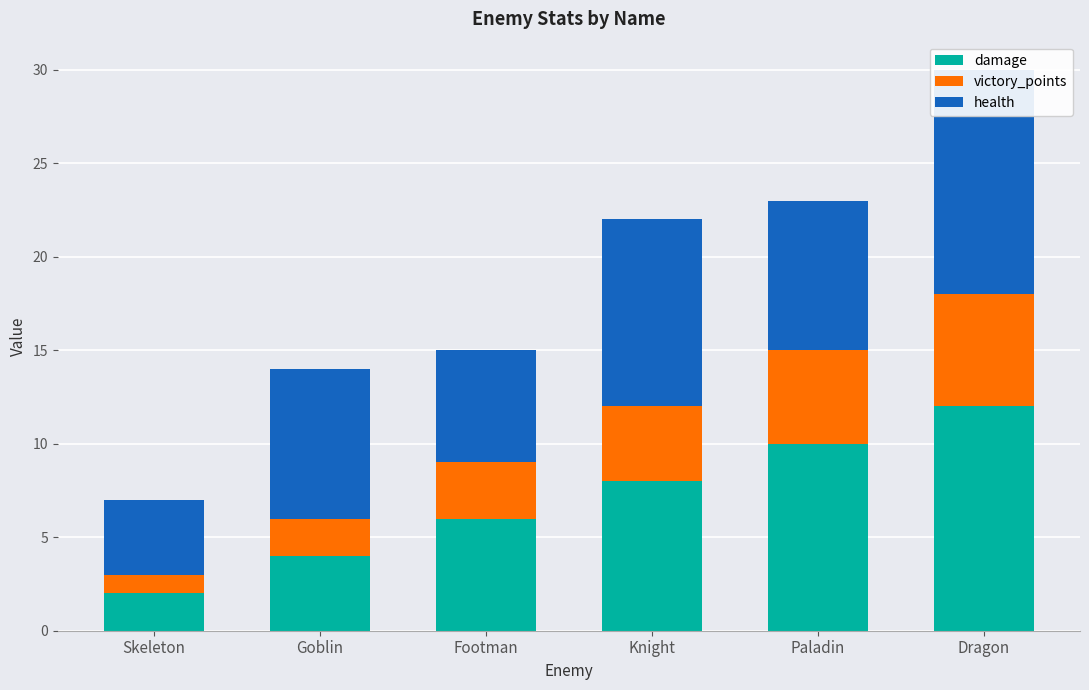

Reading right to left, transcribe all the data shown in this chart.

damage: Dragon=12	Paladin=10	Knight=8	Footman=6	Goblin=4	Skeleton=2
victory_points: Dragon=6	Paladin=5	Knight=4	Footman=3	Goblin=2	Skeleton=1
health: Dragon=12	Paladin=8	Knight=10	Footman=6	Goblin=8	Skeleton=4